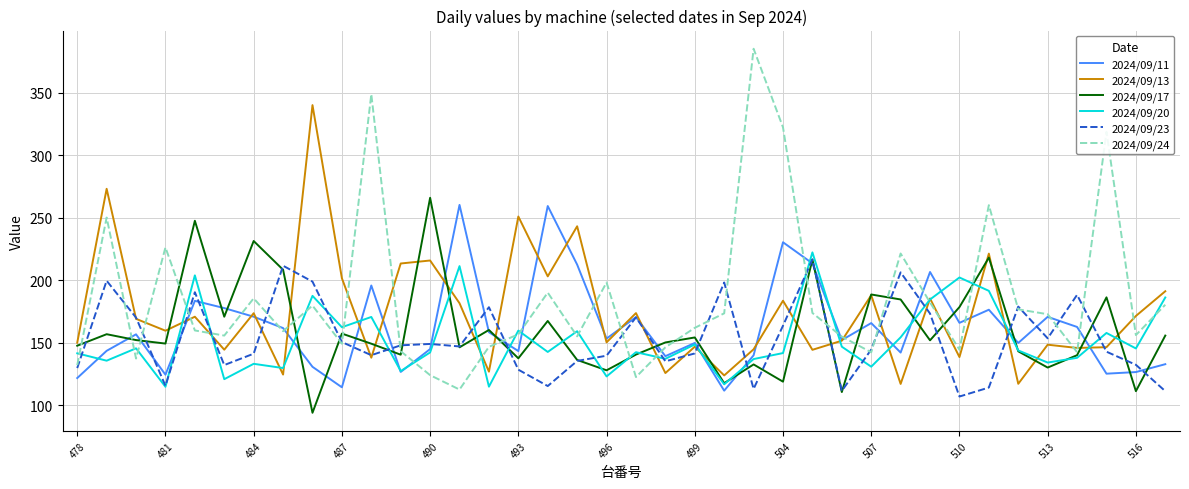

What is the maximum value shown in the chart?

385.4